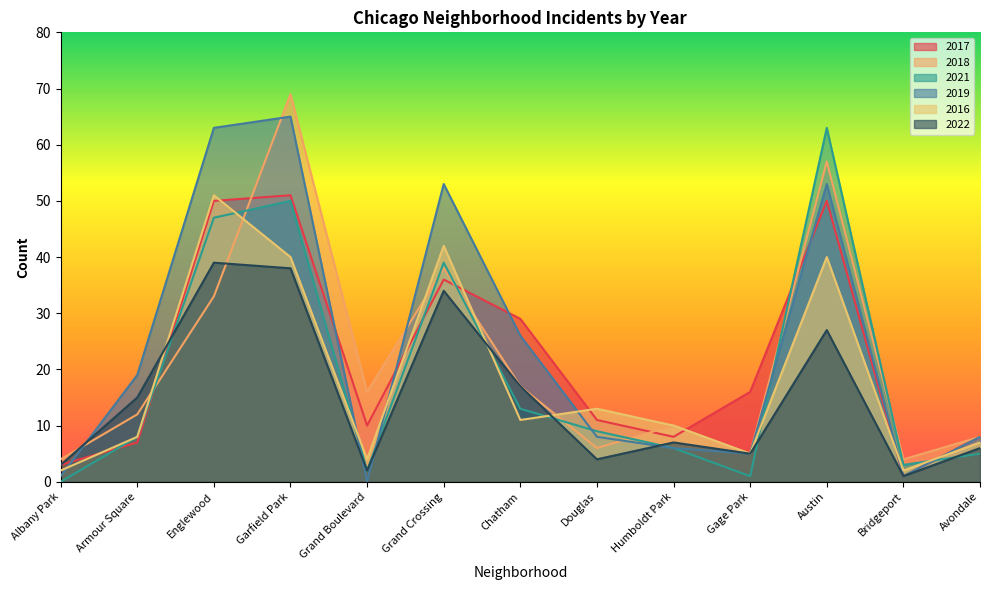

After their last crossing, which series has the higher values: 2022 or 2017?

2017